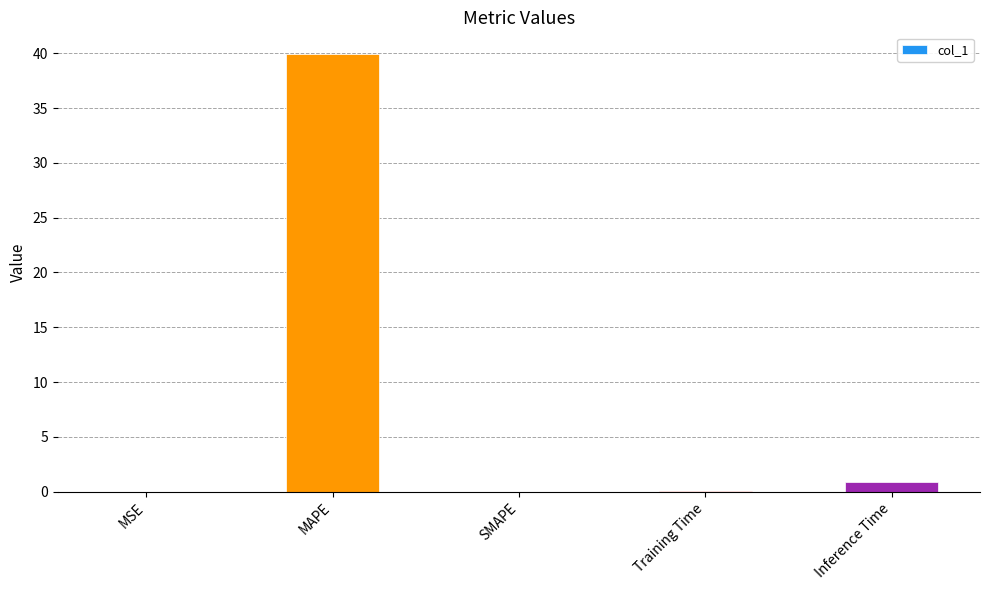

The chart shows a value of 0.0 at MSE. True or false?

True